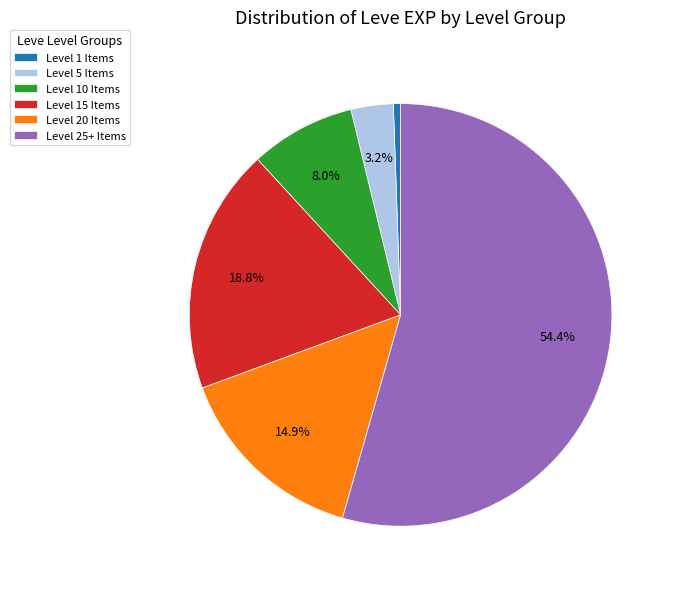

Which category has the smallest portion of the pie?

Level 1 Items